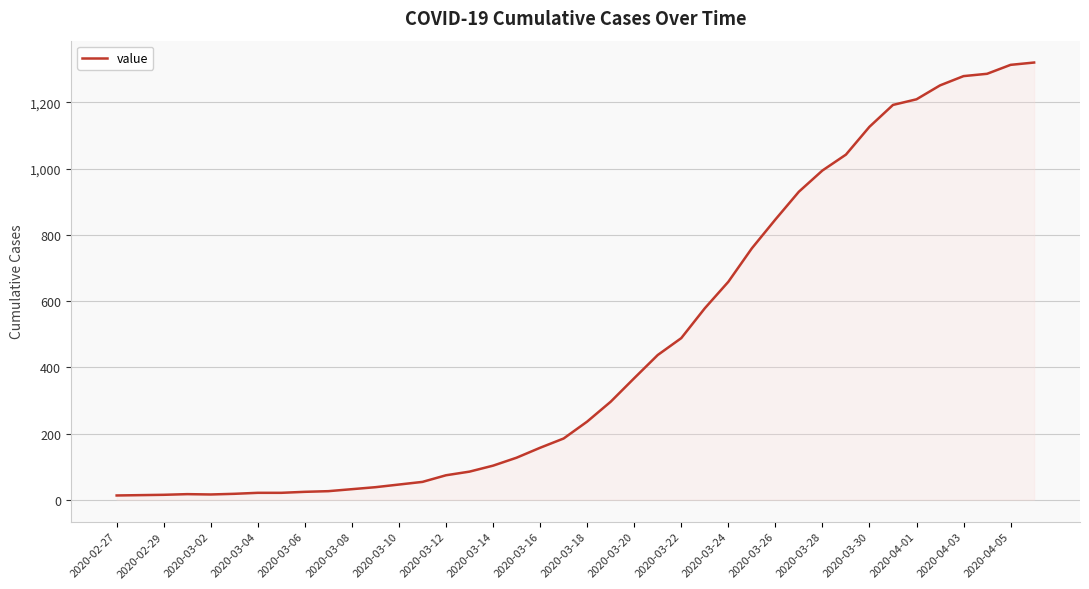

What is the minimum value shown in the chart?

13